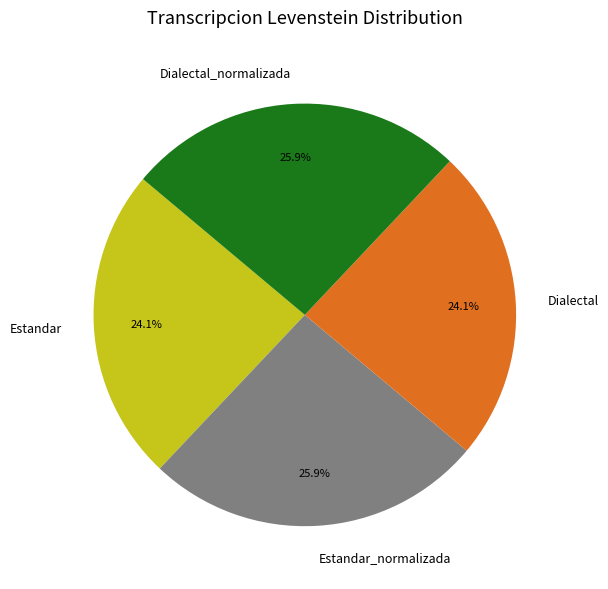

Between Estandar_normalizada and Dialectal, which is larger?

Estandar_normalizada